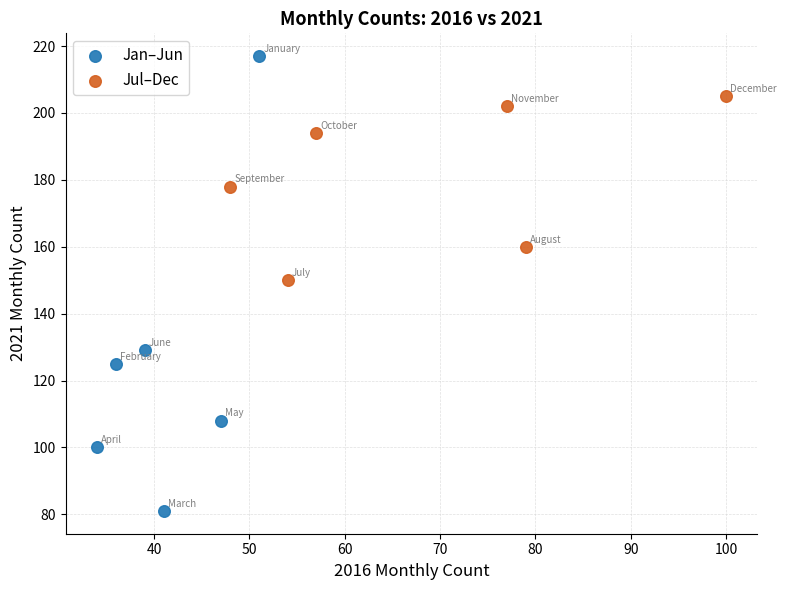

Which series reaches the maximum Y coordinate?

Jan–Jun